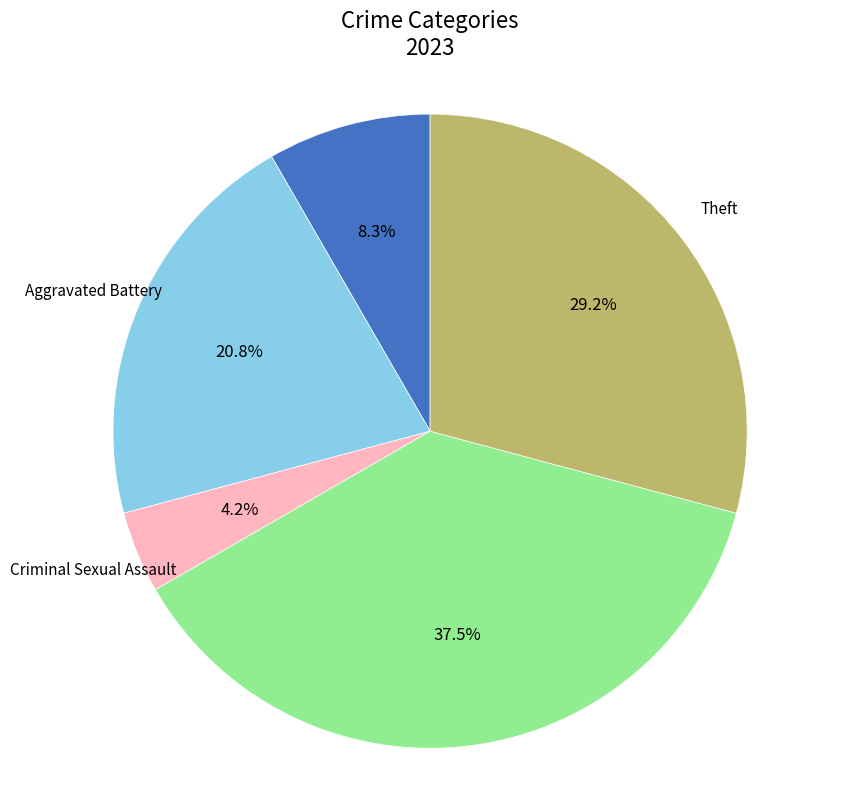

To the nearest percent, what is the combined percentage of Robbery and Criminal Sexual Assault?

42%